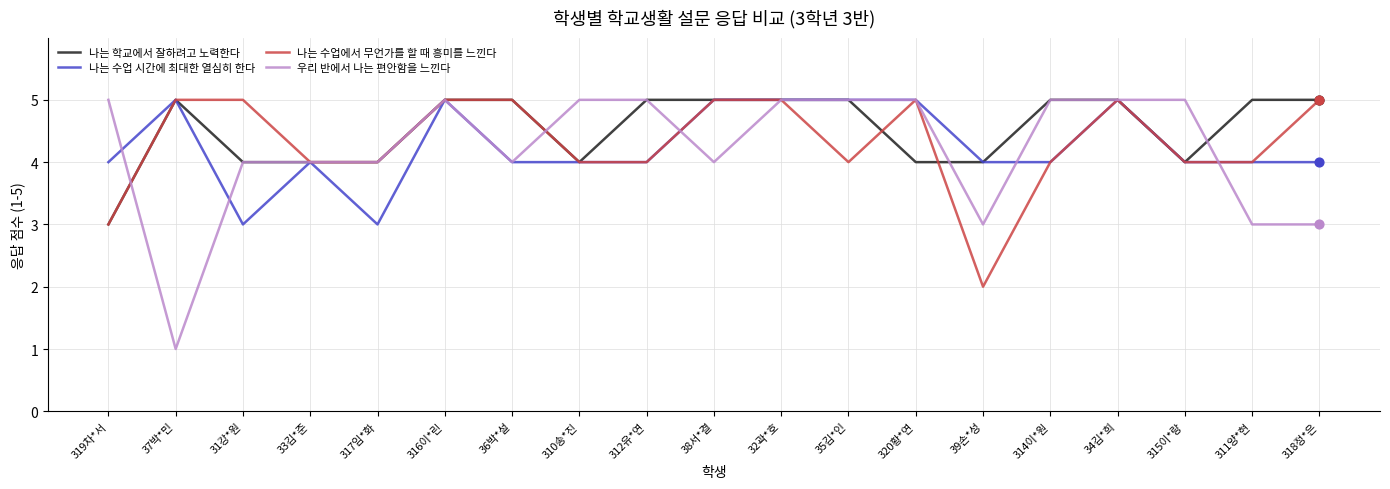

What is the total value across all series at 319차*서?

15